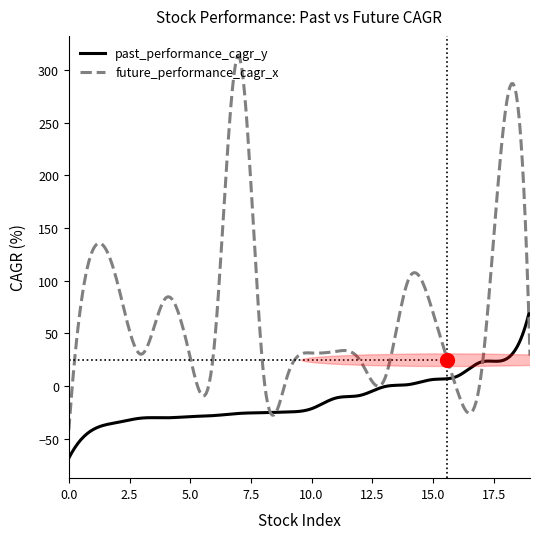

Which series has the widest spread of values?

future_performance_cagr_x